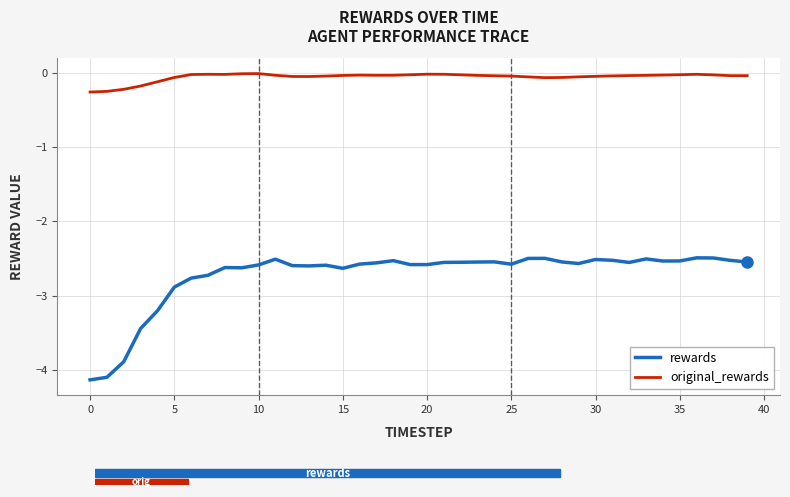

Which series has the widest spread of values?

rewards